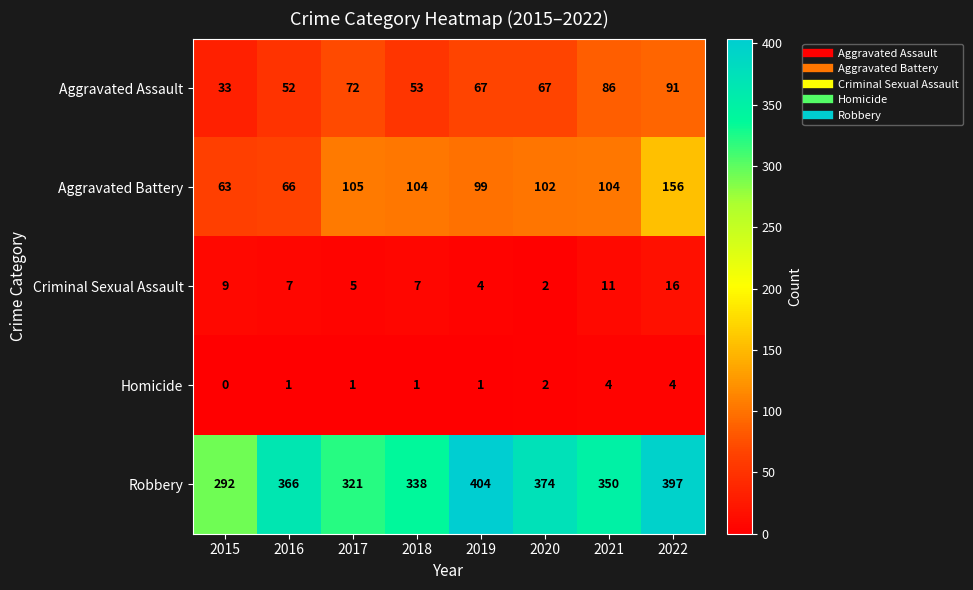

Which series has the largest total across all categories?

Robbery